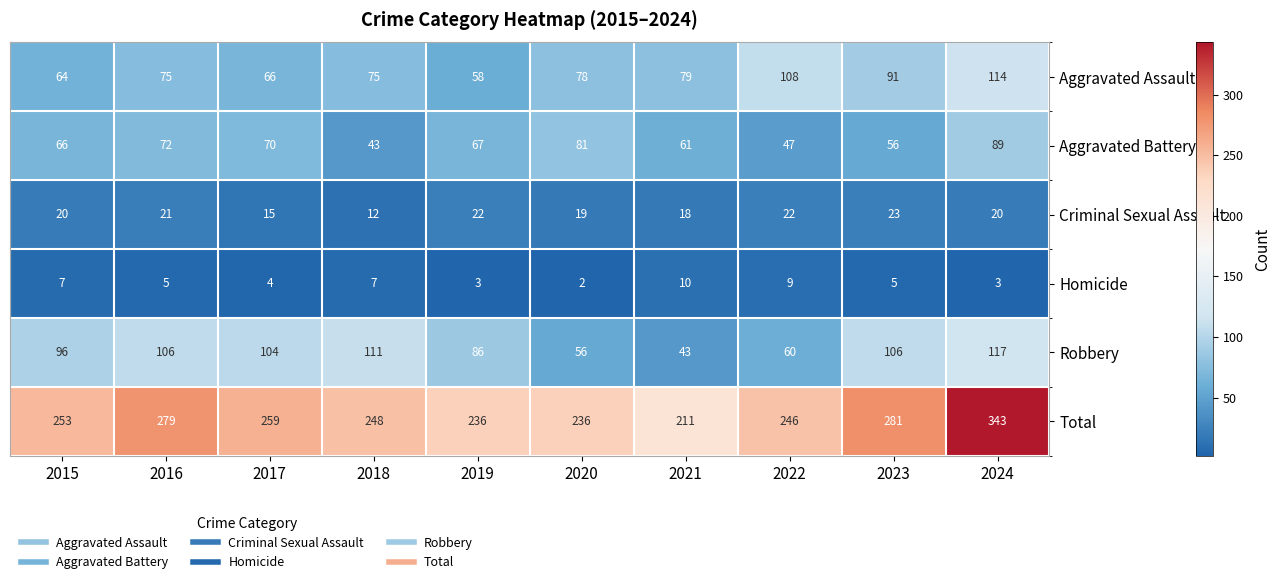

What is the smallest value displayed?

2